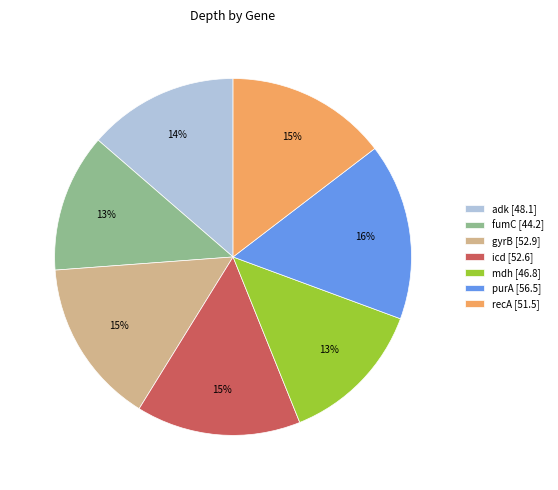

To the nearest percent, what is the difference between the gyrB and purA slice percentages?

1%